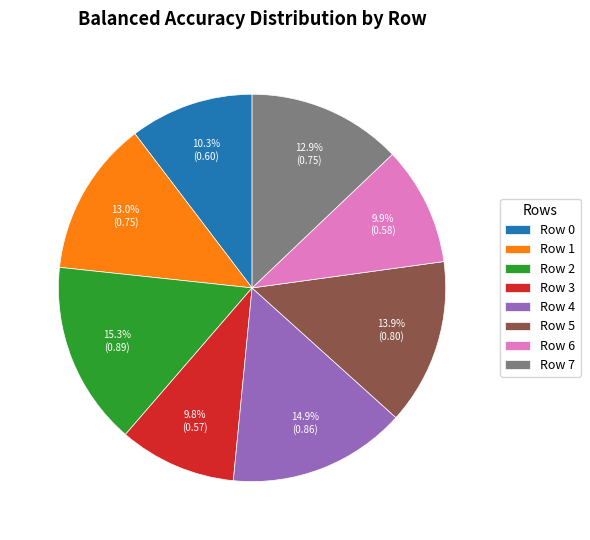

Is Row 4 the majority of the pie?

No